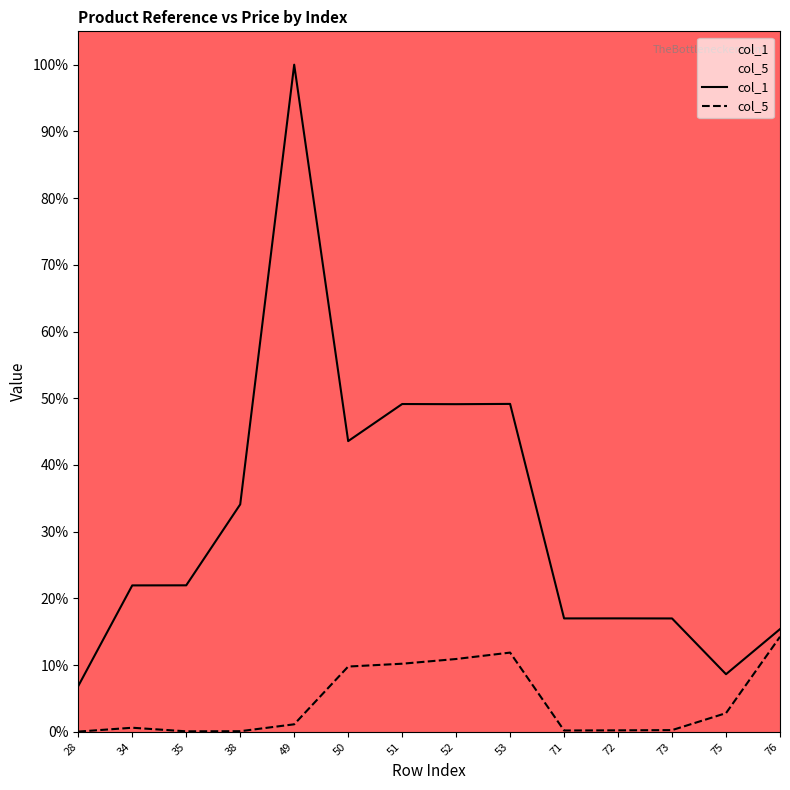

True or false: col_5 has a value of 0.1 at 52.

True